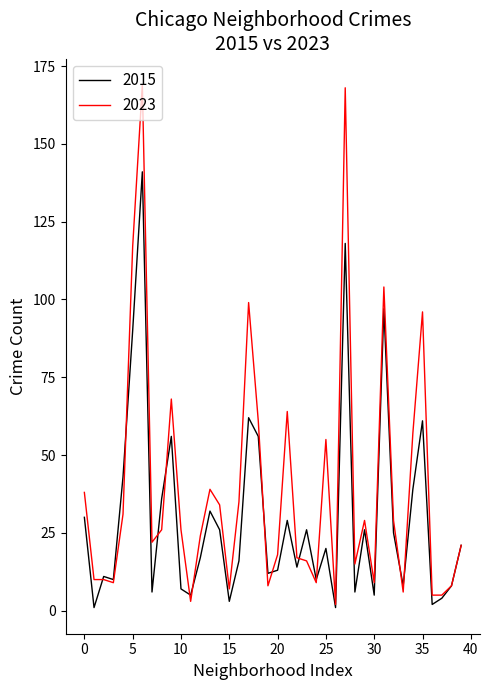

Which series has the largest range (max minus min)?

2023